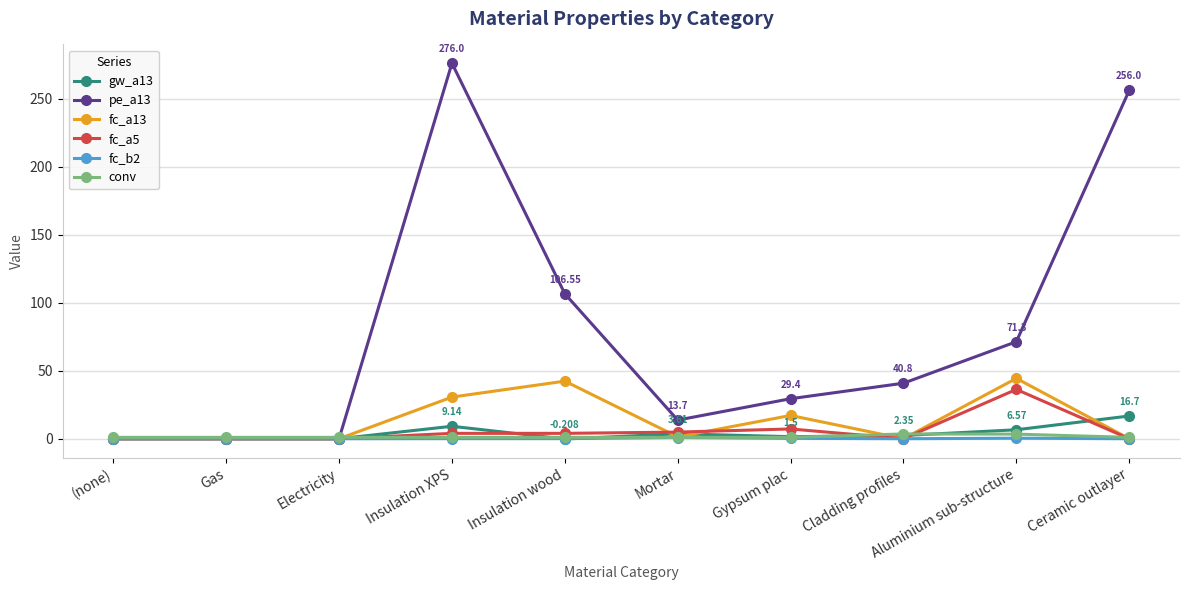

True or false: pe_a13 has more than 2 interior local peaks.

False